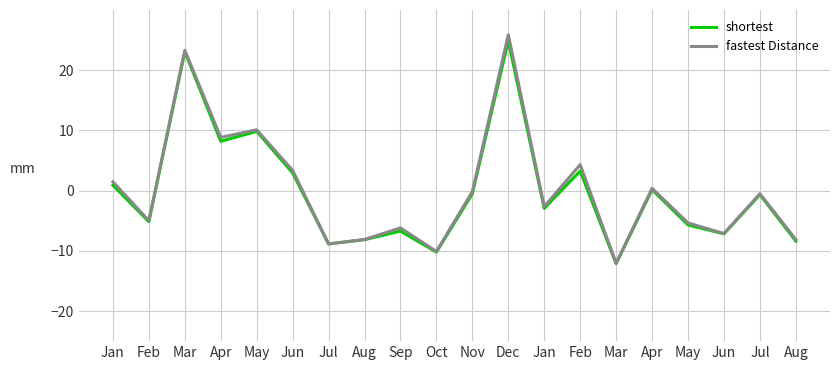

Does the chart display data point markers on the line(s)?

No